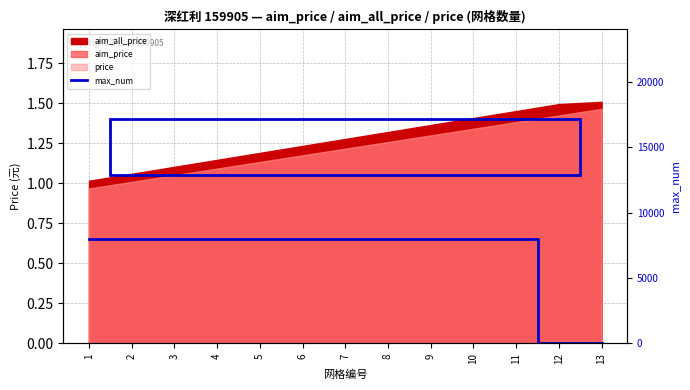

Does the chart have visible grid lines?

Yes